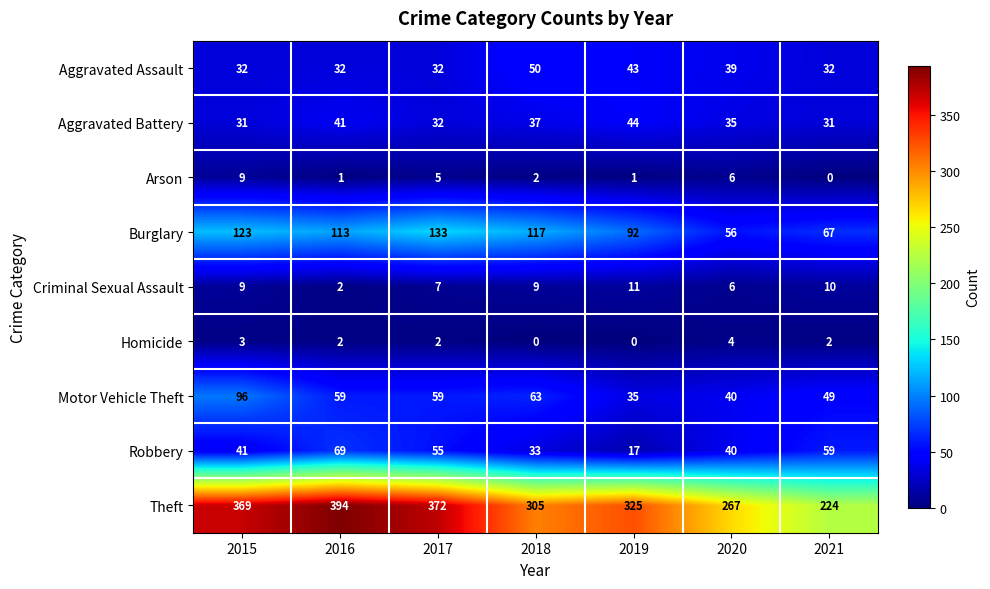

Which label corresponds to the largest value in the chart?

2016